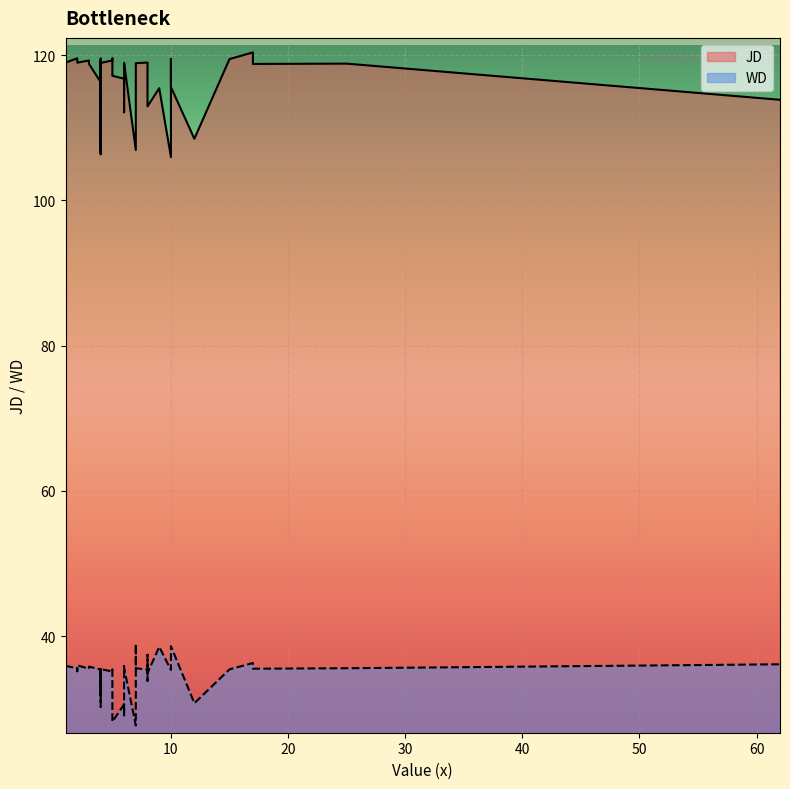

What is the value of the JD point at the 2nd from the left?

119.6